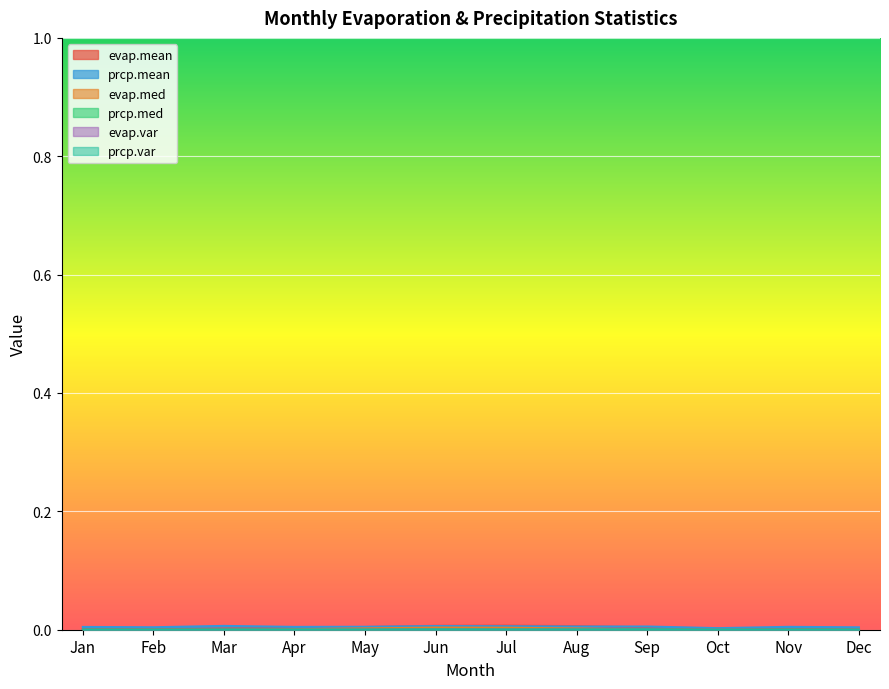

Does the chart display data point markers on the line(s)?

No